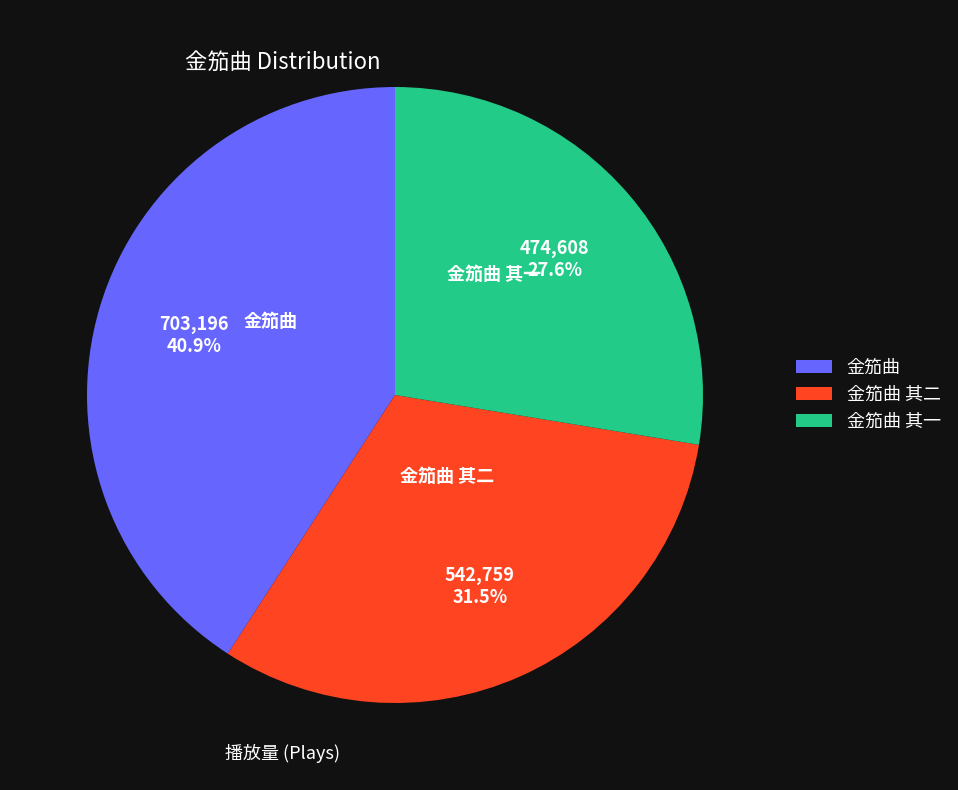

To the nearest percent, what is the difference between the largest and smallest slice percentages?

13%